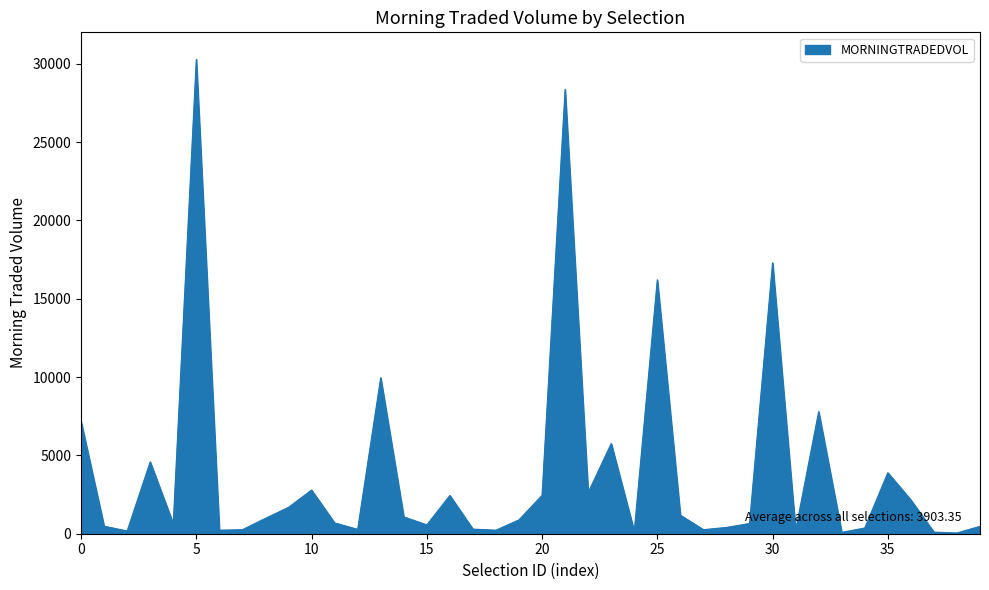

What is the greatest value displayed?

30279.9